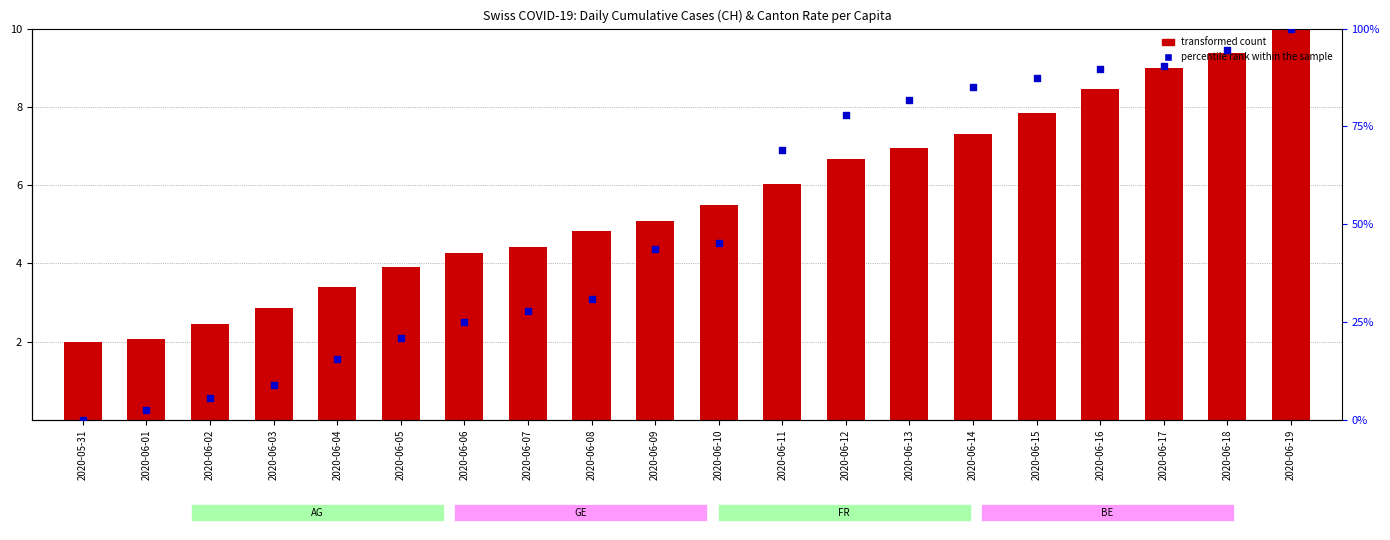

Which series has the largest total across all categories?

percentile rank within the sample